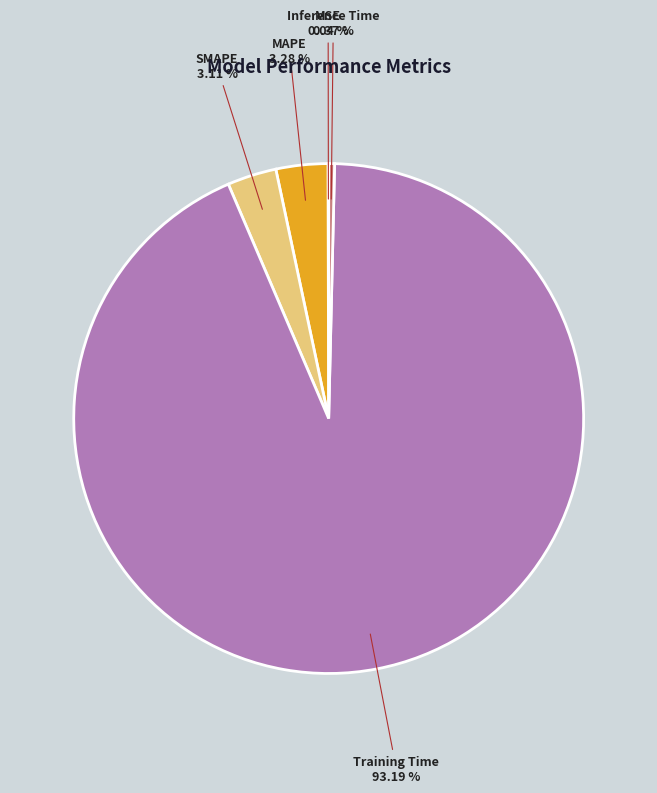

Which category has the biggest portion of the pie?

Training Time